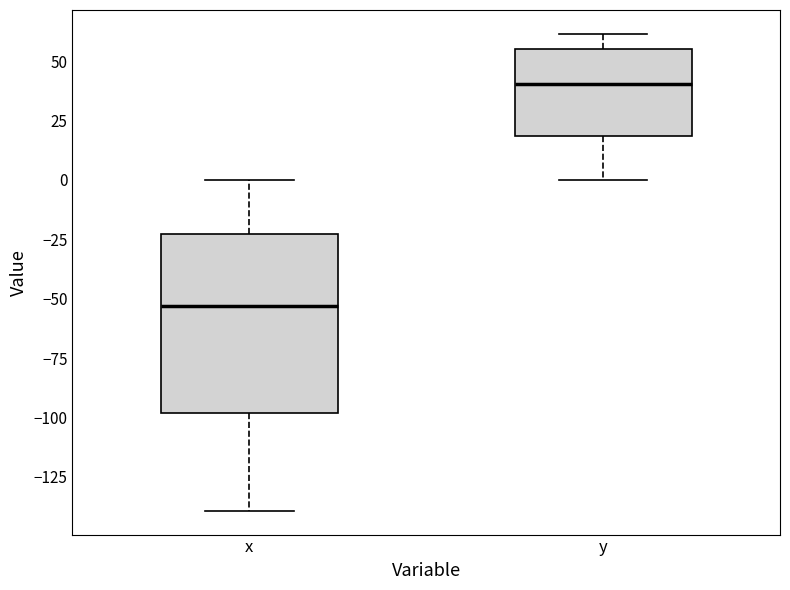

Reading left to right, transcribe this box plot: for each box, give where its median line is, the range the box spans, and where its two whiskers end, as read against the y-axis. The values are not printed on the chart, so give them approximately, as read against the axis.

x: median -55, box -100 to -25, whiskers -140 to 0
y: median 40, box 20 to 55, whiskers 0 to 60